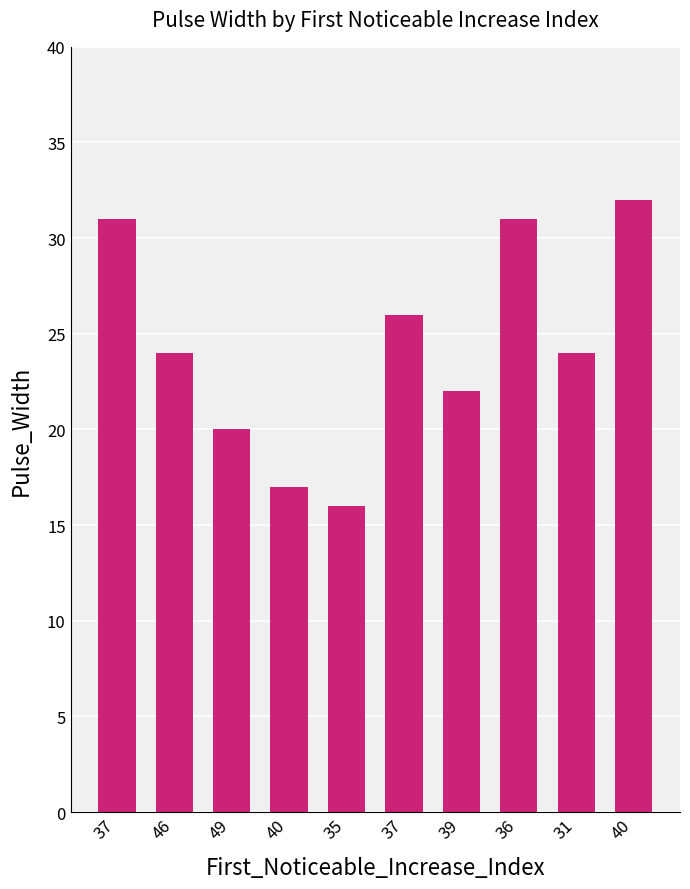

Are the bars grouped side by side (vs. stacked)?

No